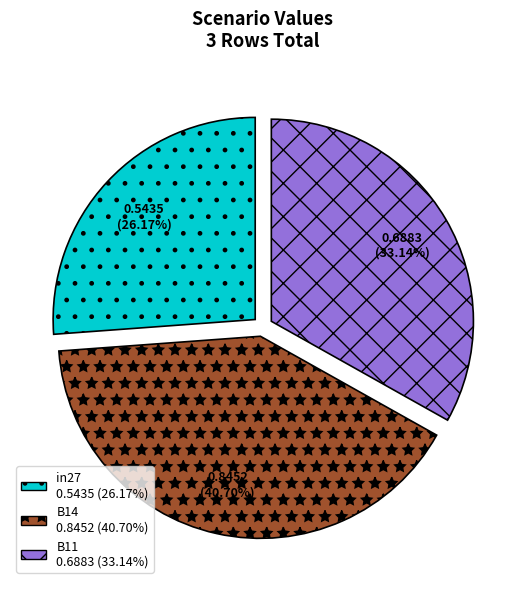

How many slices are in this pie chart?

3